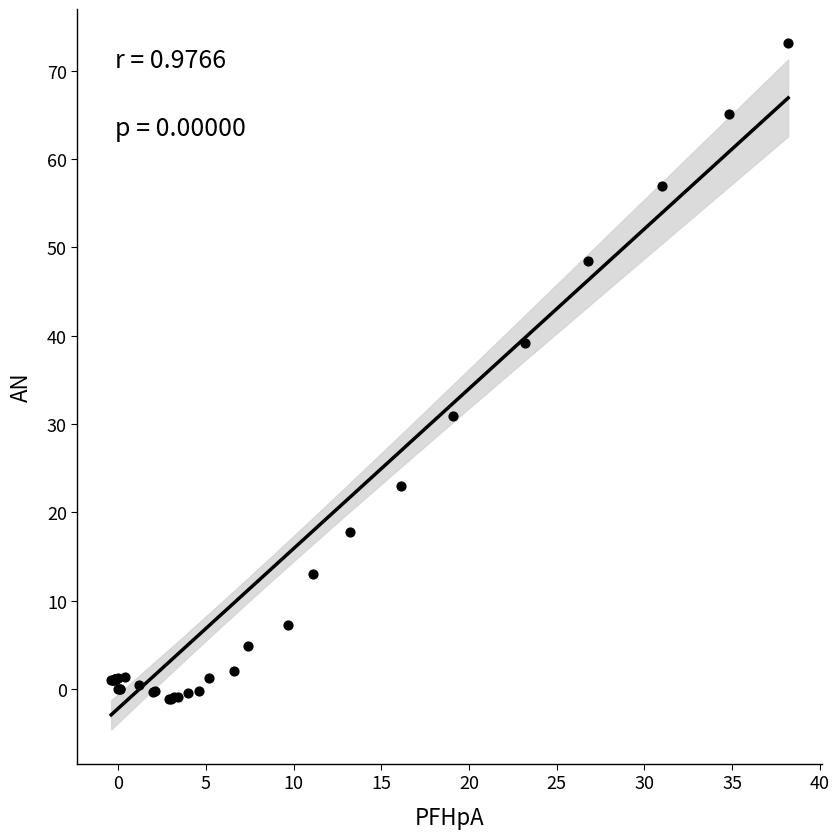

What Y value in the scatter plot is closest to 36?

39.2